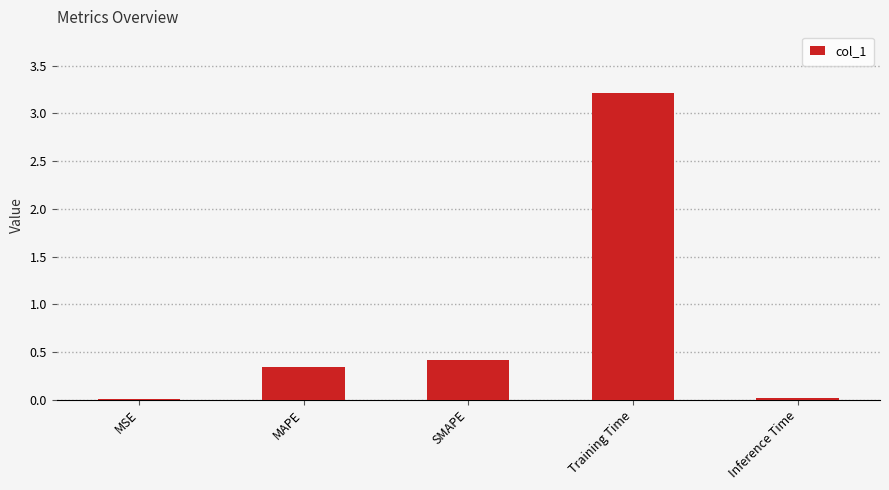

At which category does the chart reach its peak across all series?

Training Time